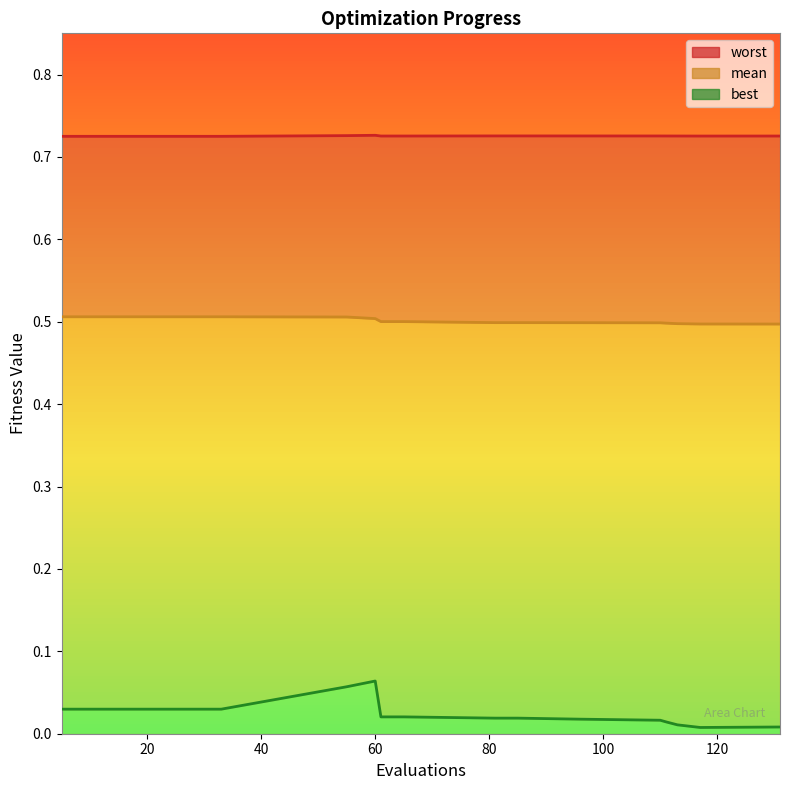

What is the greatest value displayed?

0.7